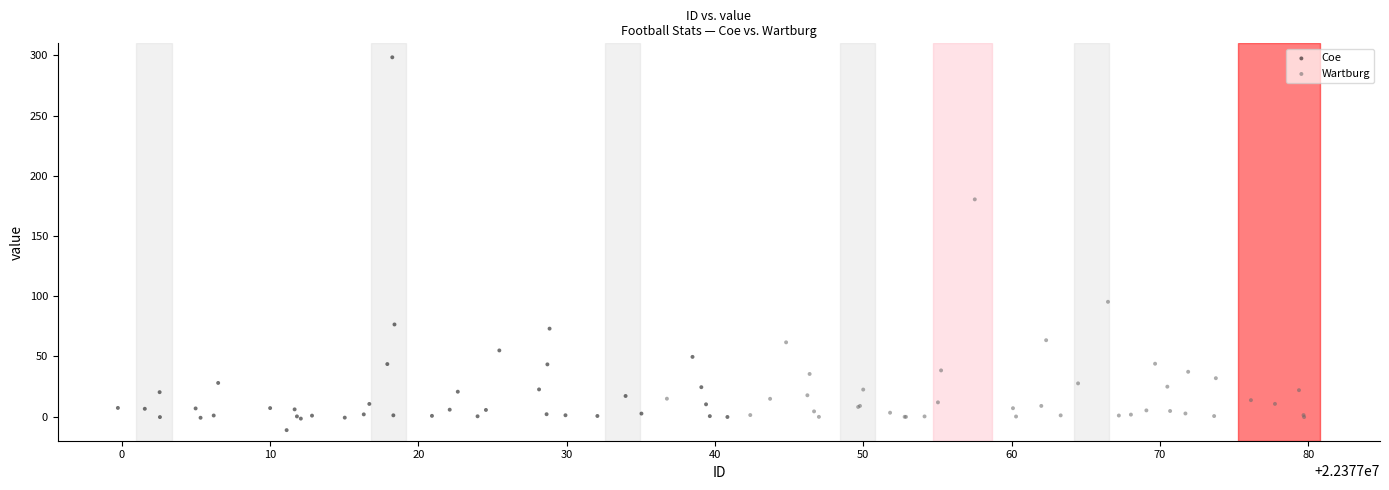

Which series has the largest Y range (max minus min)?

Coe